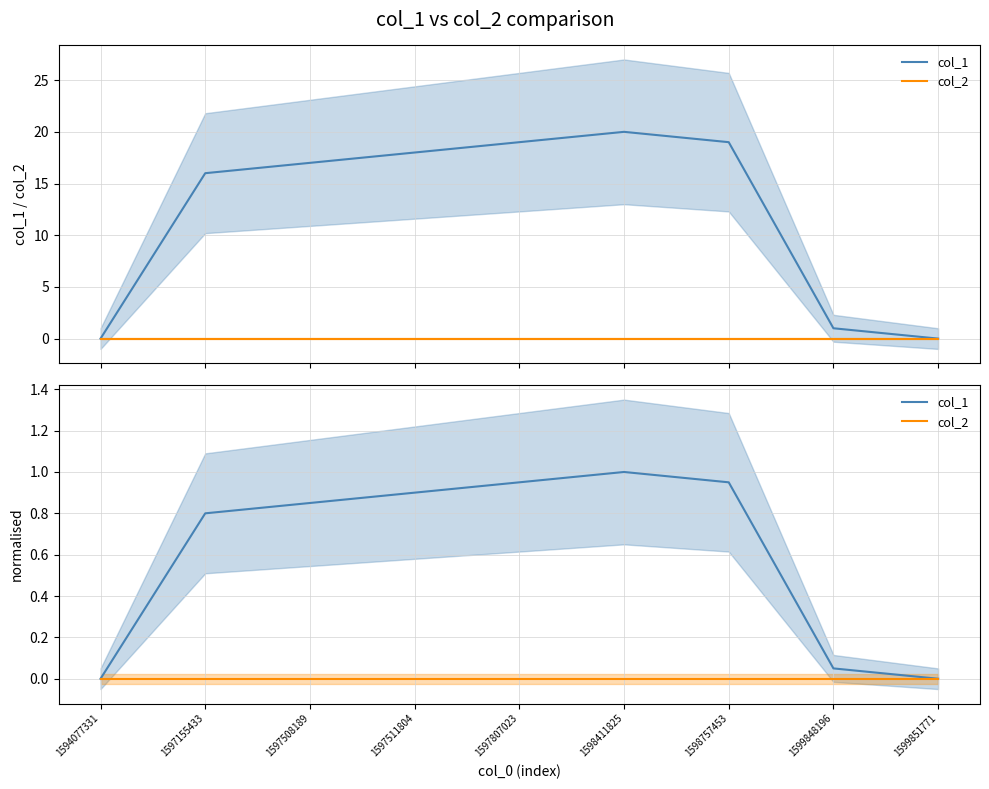

At which label does col_1 reach its peak?

1598411825